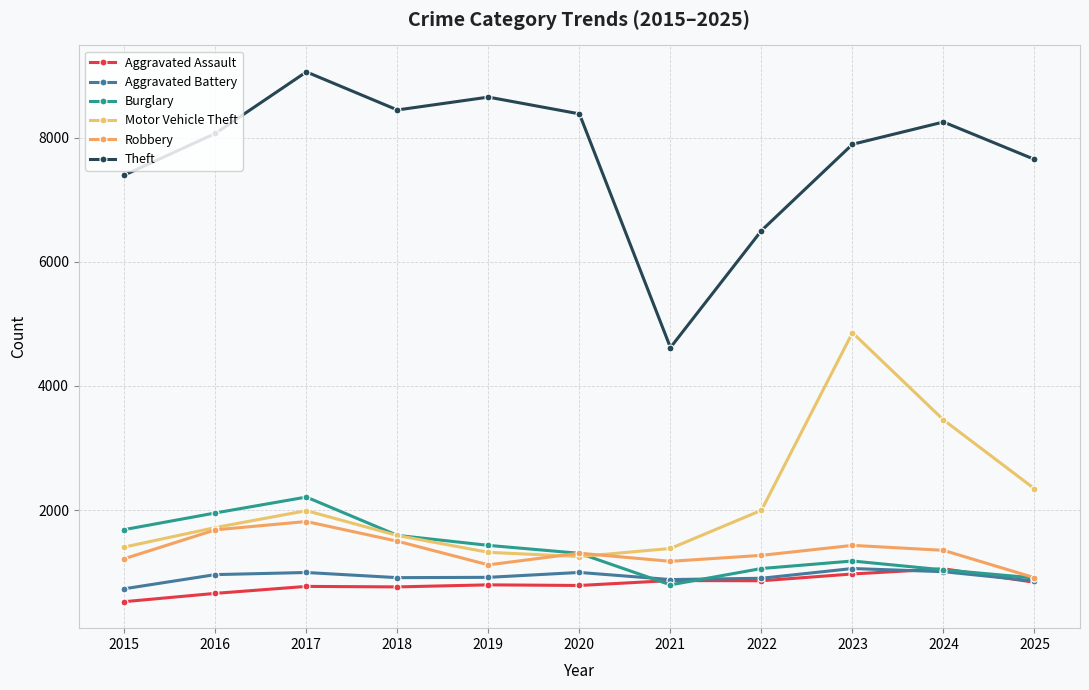

List the series in order of their peak value, highest first.

Theft, Motor Vehicle Theft, Burglary, Robbery, Aggravated Battery, Aggravated Assault